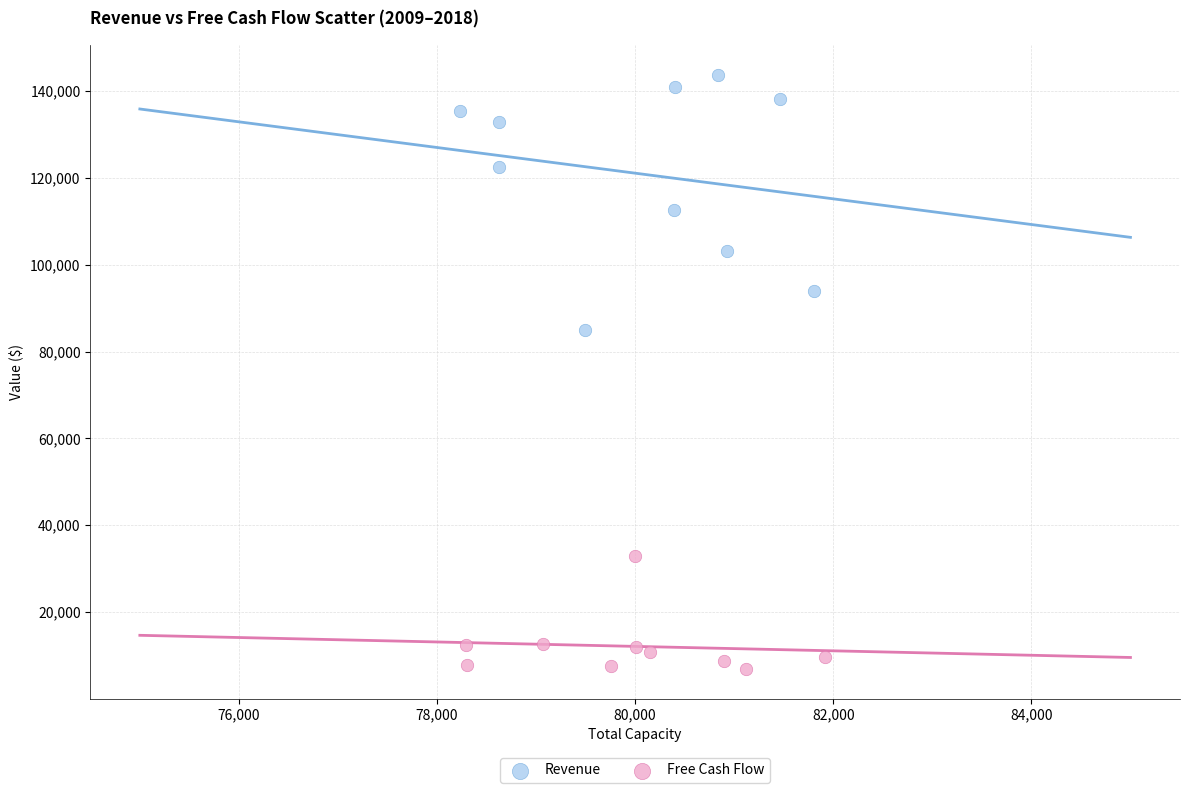

Which series reaches the minimum Y coordinate?

Free Cash Flow